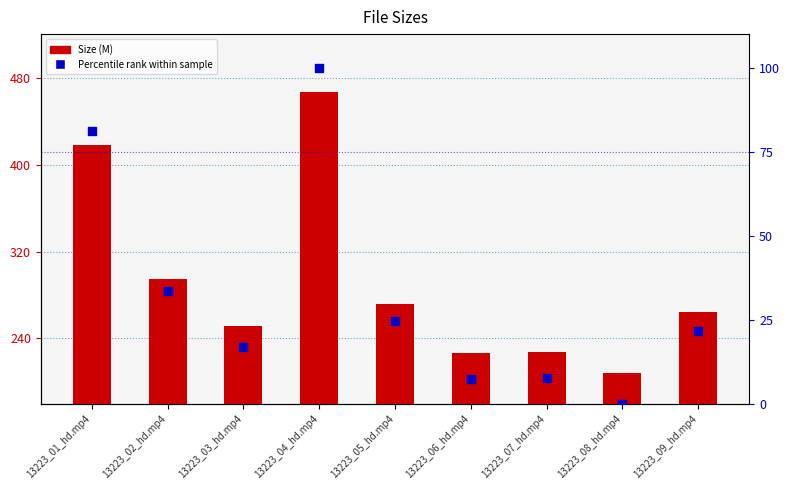

Which series contains the highest Y value?

Size (M)